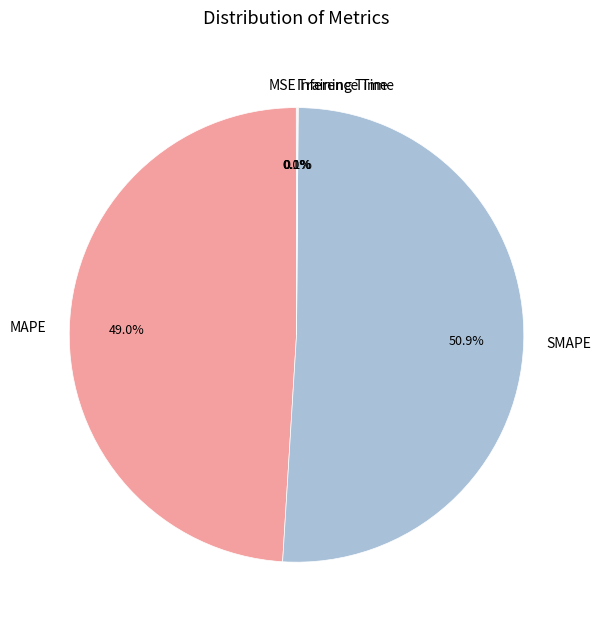

What is the largest slice in the pie chart?

SMAPE